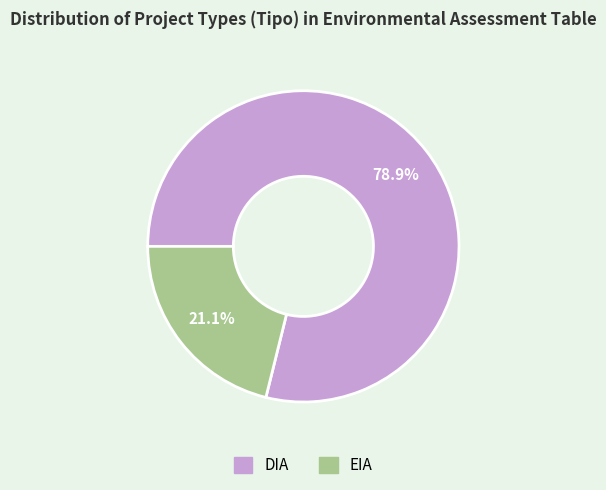

To the nearest percent, what is the difference between the largest and smallest slice percentages?

58%